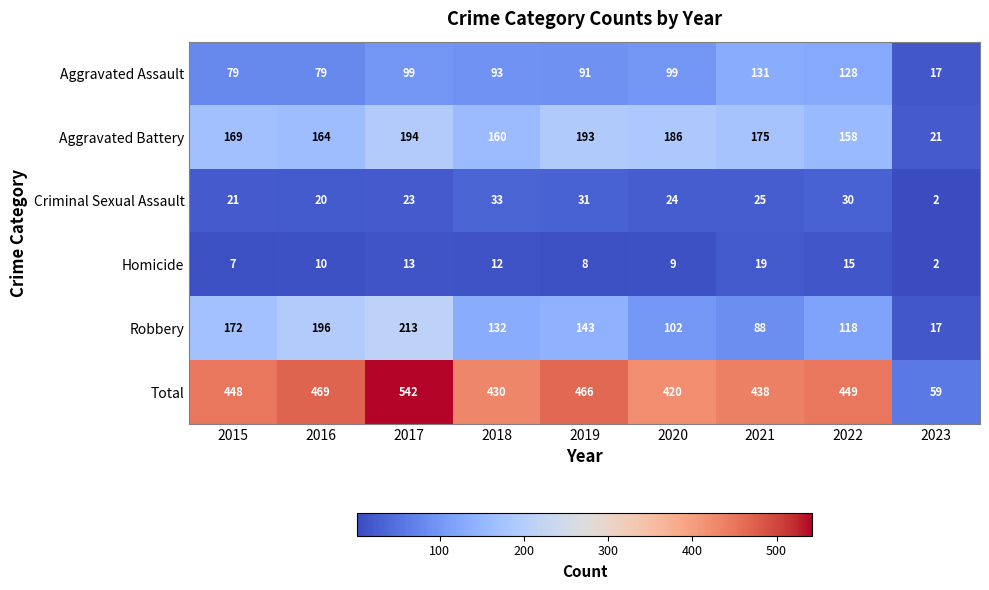

What is the difference between the Robbery values at 2015 and 2017?

41